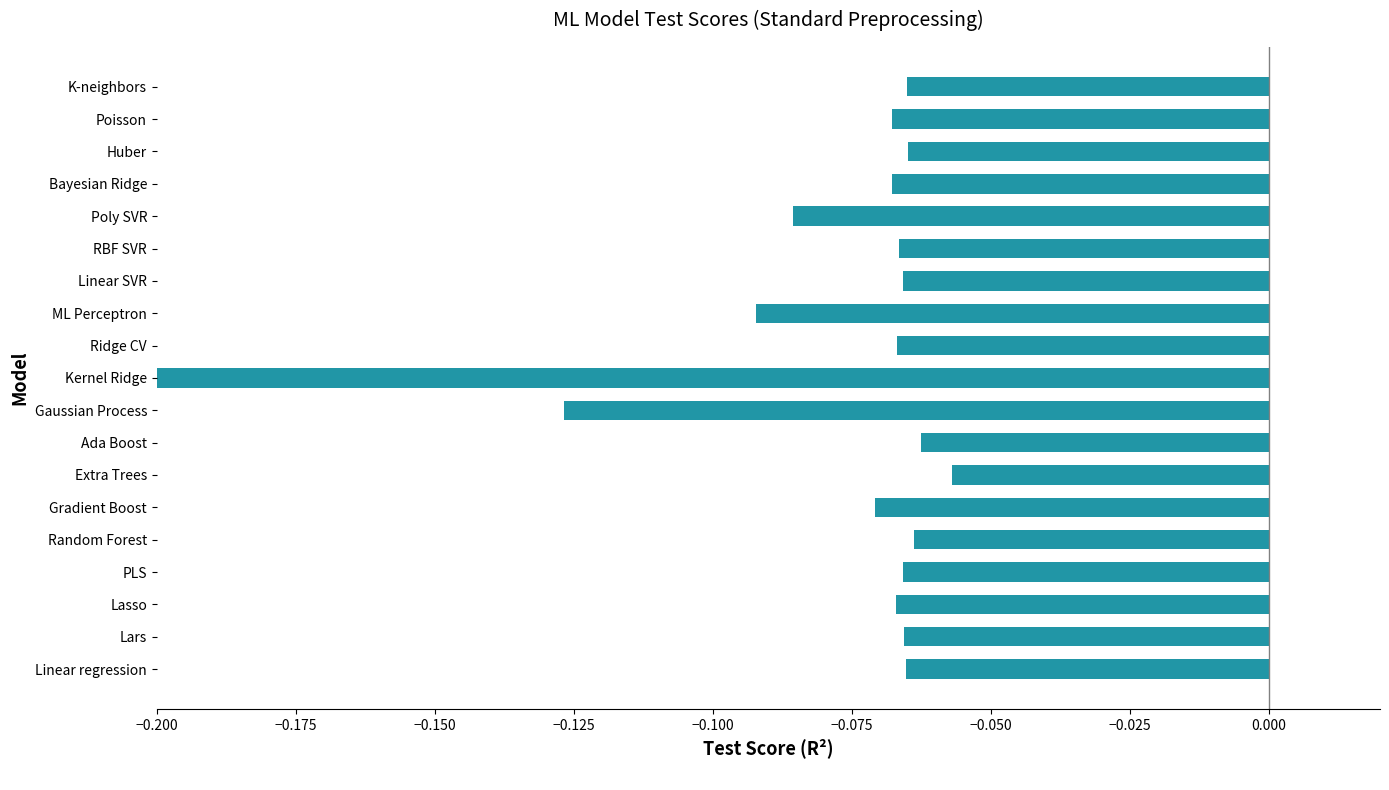

What is the difference between the maximum and second lowest values?

0.1